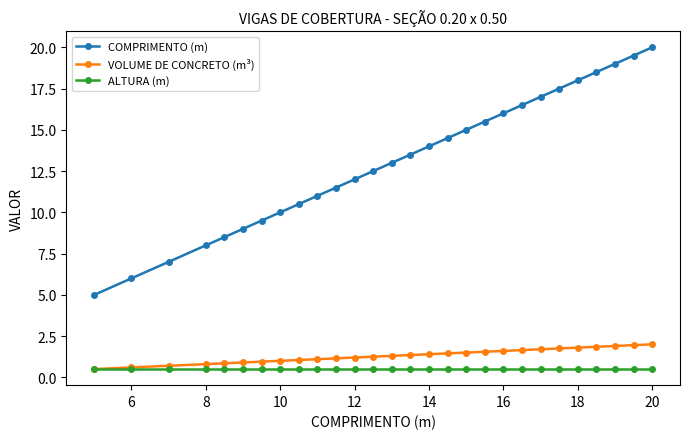

What are all the series names shown in the legend?

COMPRIMENTO (m), VOLUME DE CONCRETO (m³), ALTURA (m)